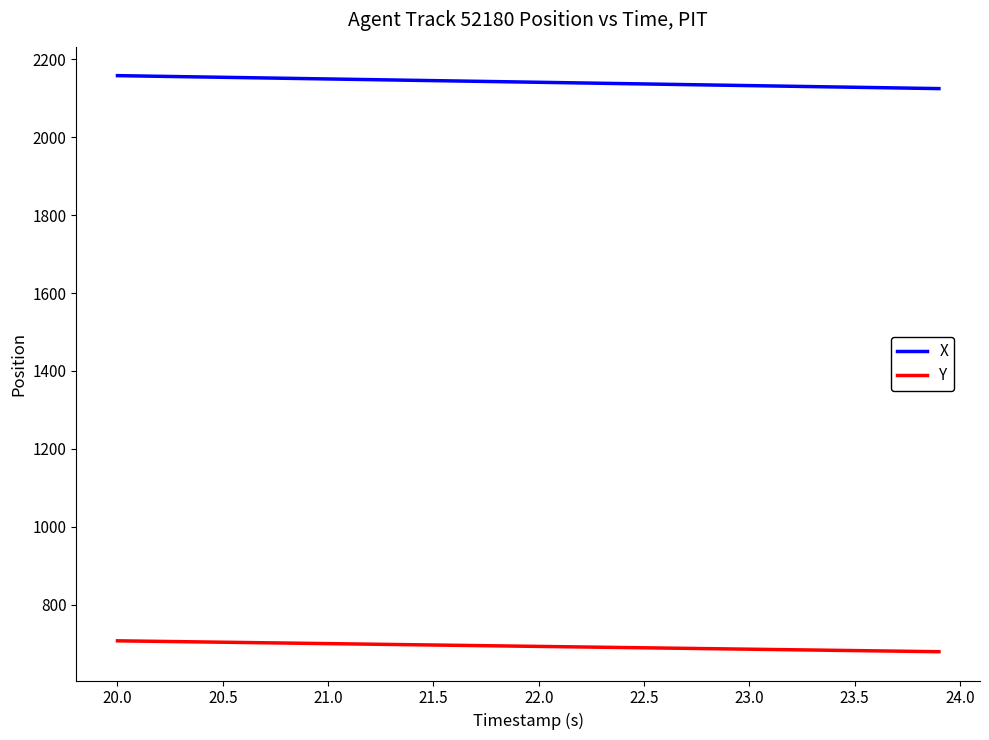

Rank the series by their average value, from lowest to highest.

Y, X